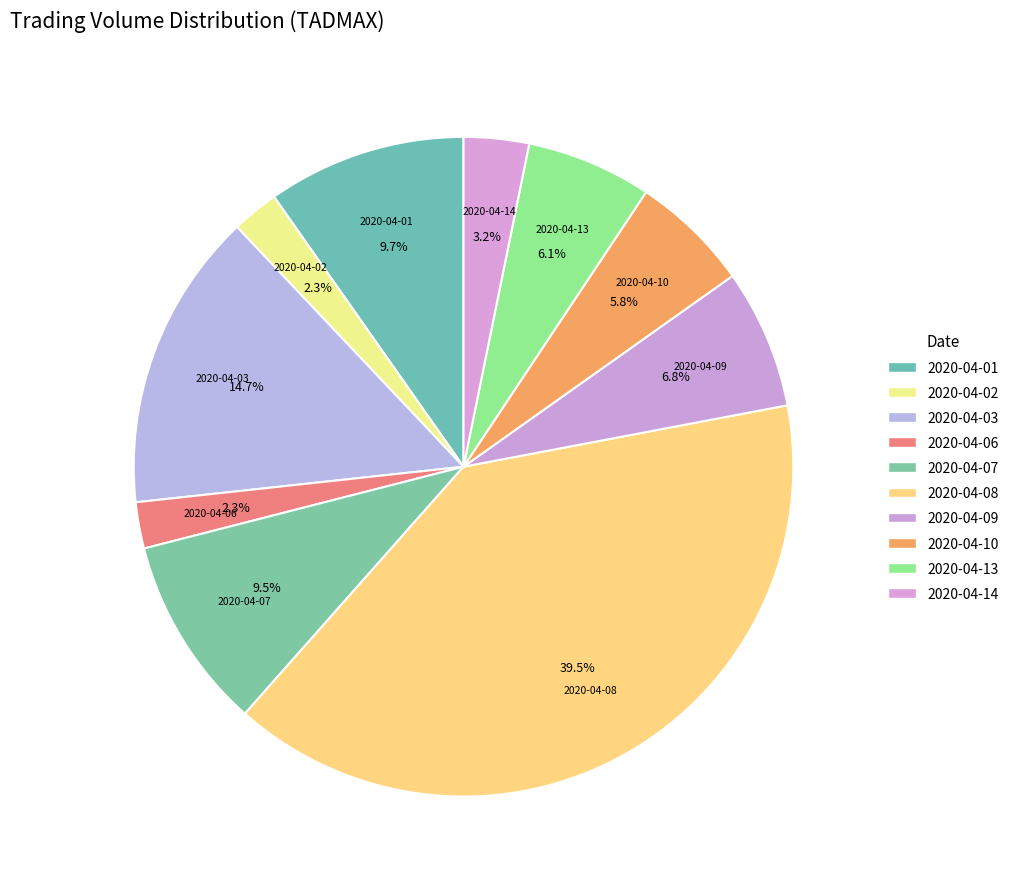

The 2020-04-13 slice represents 6% of the pie. True or false?

True